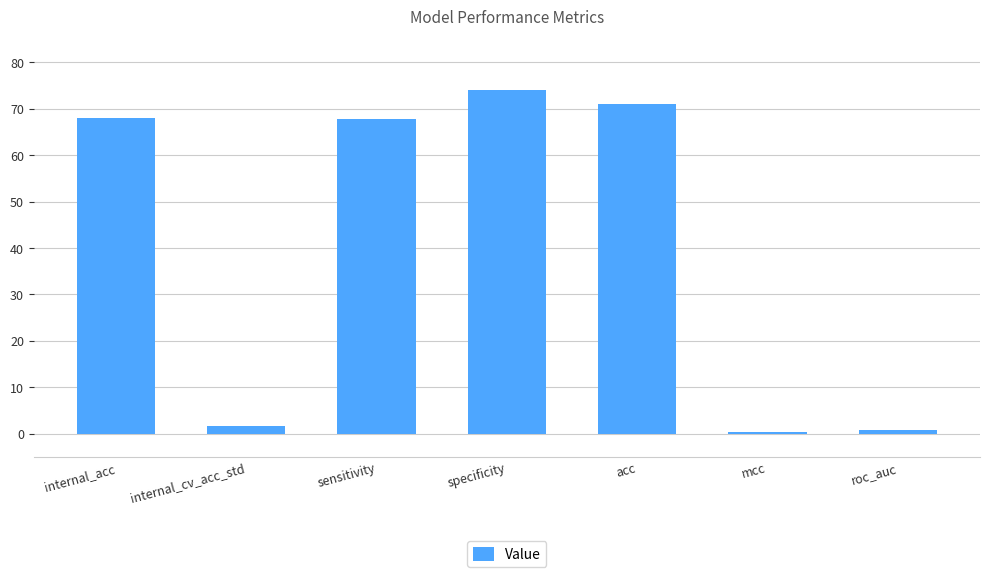

Is it true that the value at roc_auc is 0.7?

True